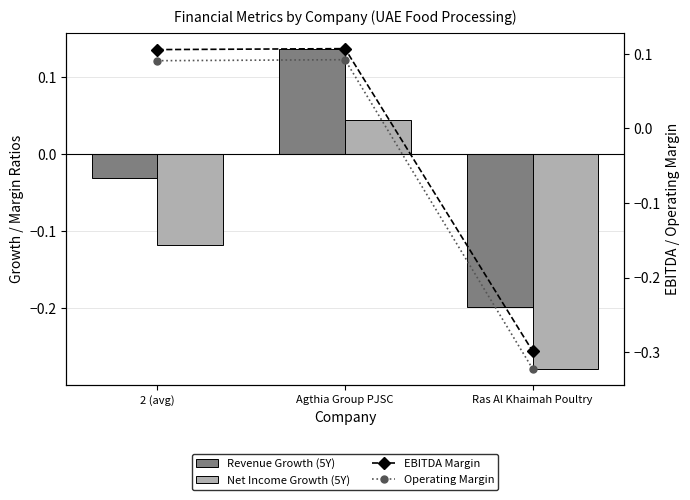

Rank the categories by Net Income Growth (5Y) value from lowest to highest.

Ras Al Khaimah Poultry, 2 (avg), Agthia Group PJSC